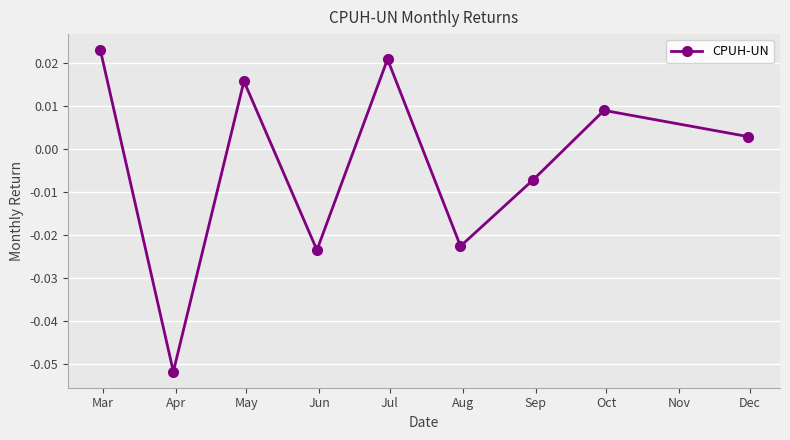

True or false: the data has more than 2 interior local peaks.

True